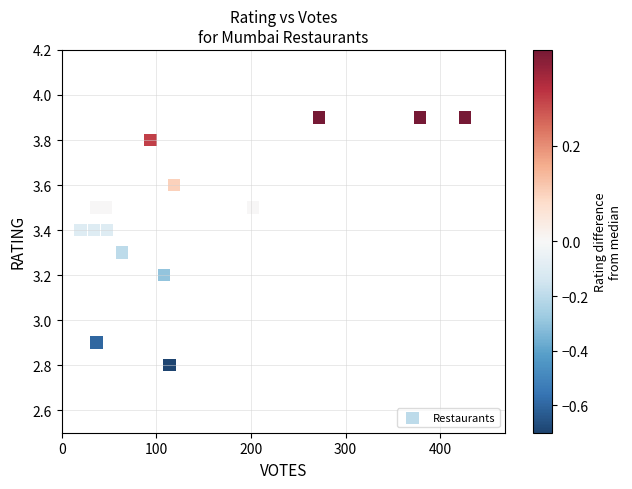

What Y value in the scatter plot is closest to 3?

2.9